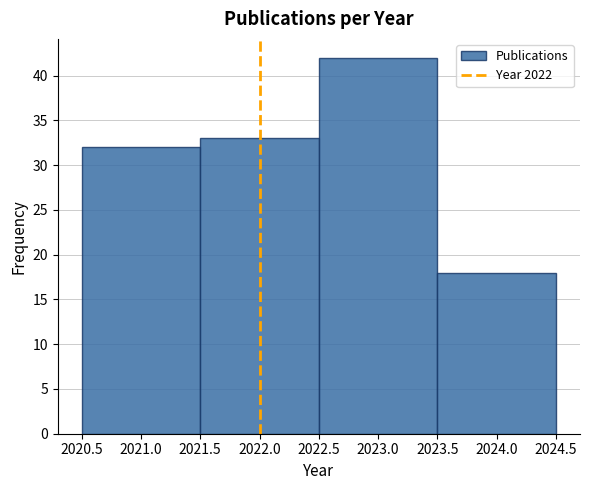

Reading left to right, transcribe this chart: for each bar, give the range it covers on the x-axis and its height. The values are not printed on the chart, so give them approximately, as read against the axis.

2020.5 to 2021.5: 32
2021.5 to 2022.5: 33
2022.5 to 2023.5: 42
2023.5 to 2024.5: 18